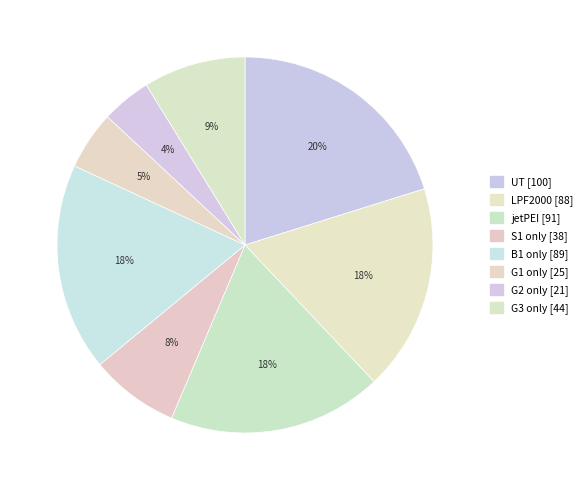

Count the number of slices in the pie.

8